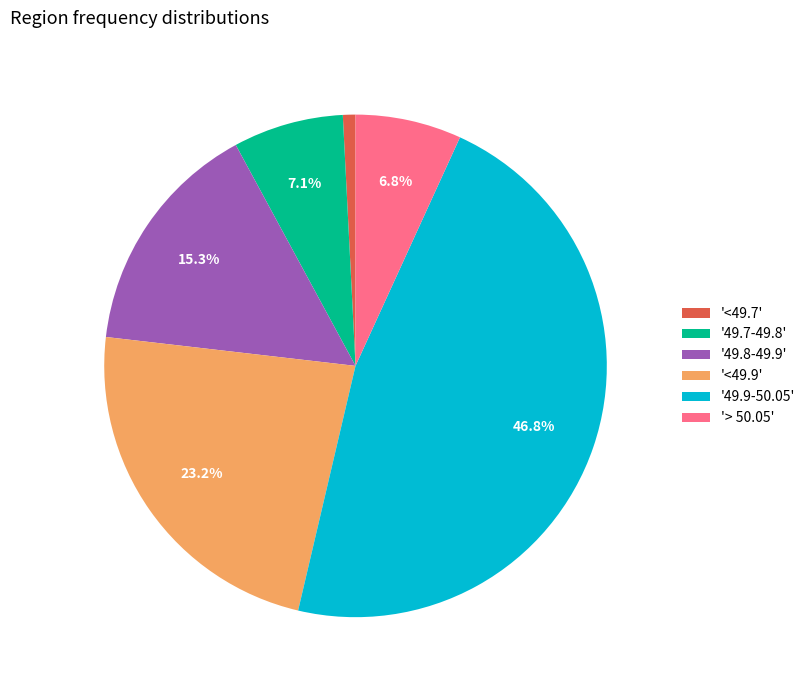

What percentage is NOT represented by '49.7-49.8'?

92.9%